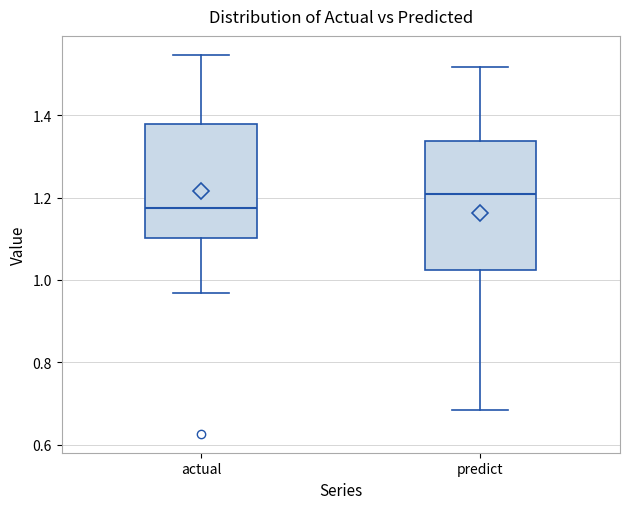

Where is the upper edge of the box for actual on the y-axis? The values are not printed on the chart, so give them approximately, as read against the axis.

1.38